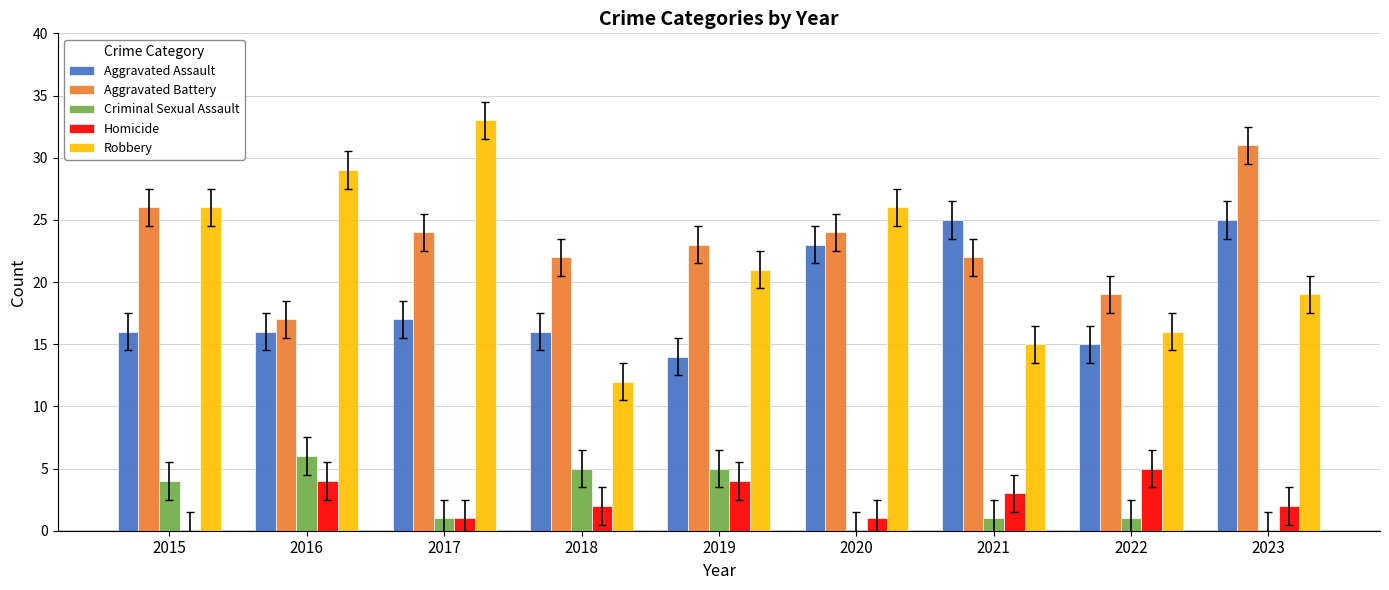

What are all the series names shown in the legend?

Aggravated Assault, Aggravated Battery, Criminal Sexual Assault, Homicide, Robbery